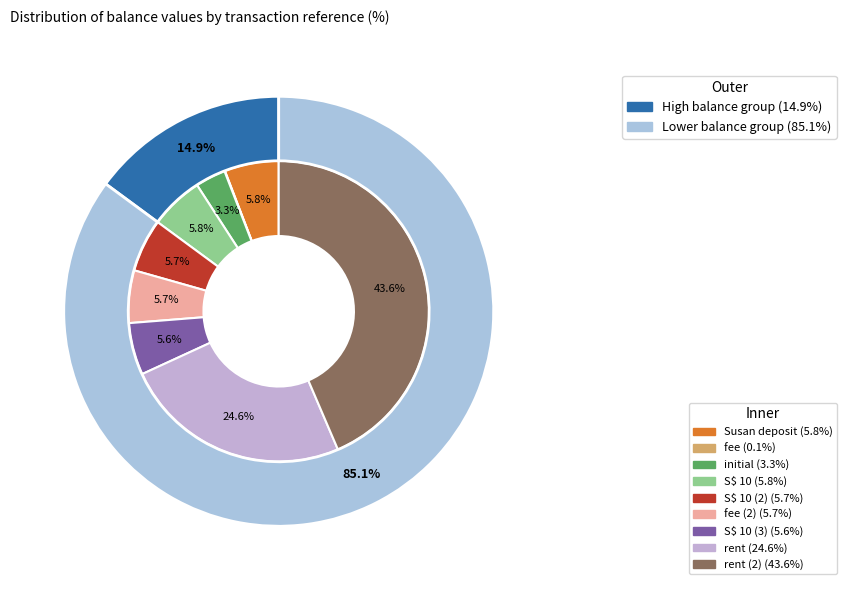

Count the number of slices in the pie.

9